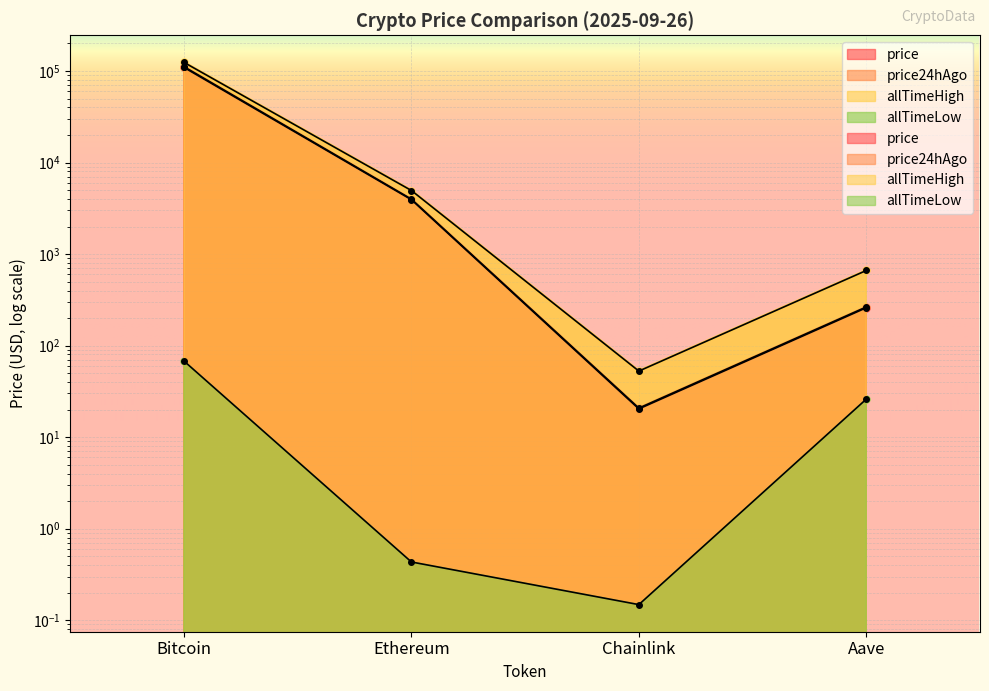

What is the highest value of the price24hAgo series?

111444.0